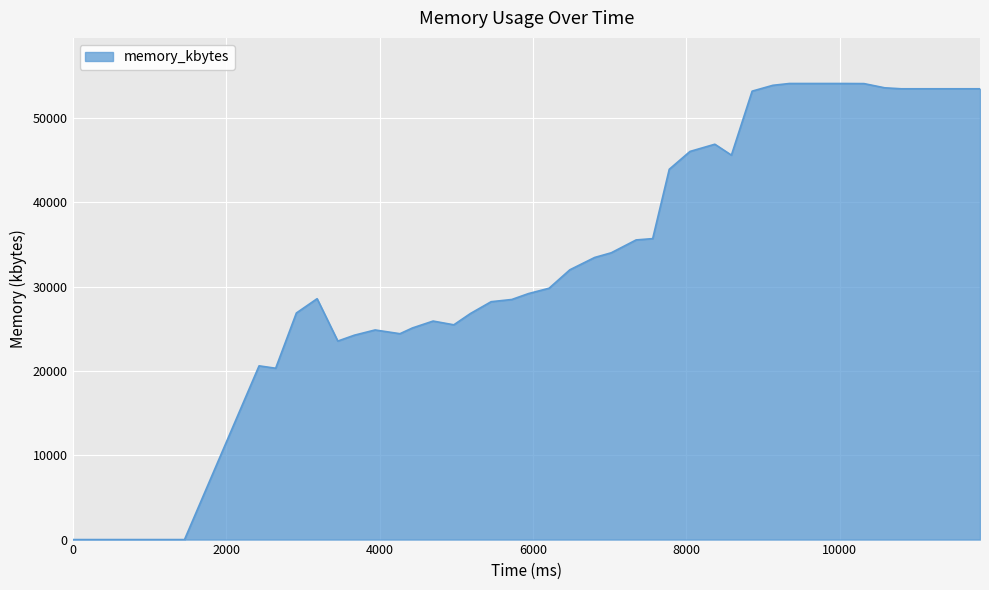

What is the difference between the maximum and minimum values?

54100